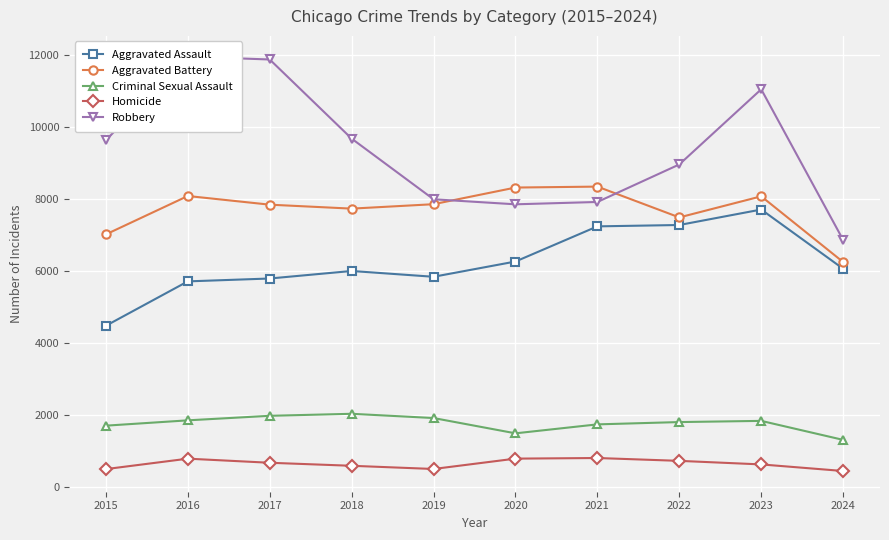

The value of Criminal Sexual Assault at 2024 is 383. True or false?

False